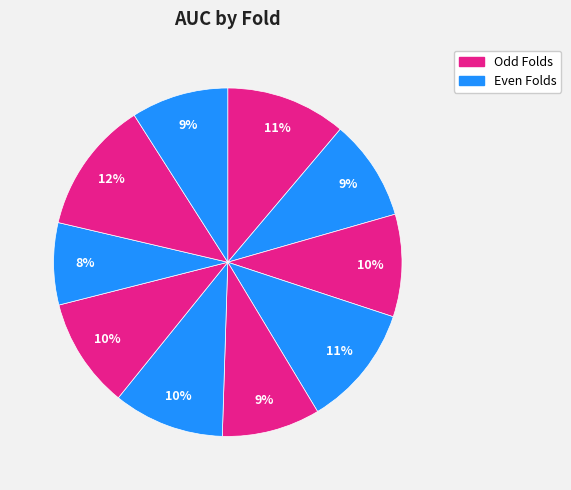

Rank the categories by value from lowest to highest.

8, 10, 5, 2, 3, 7, 6, 1, 4, 9